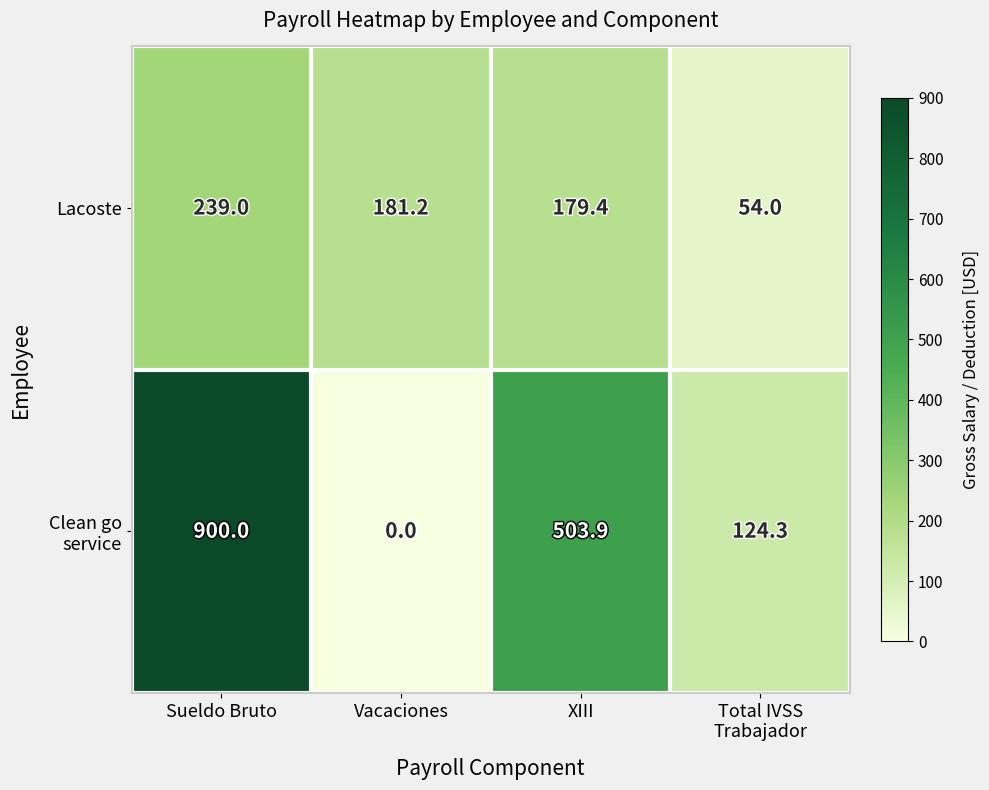

At which category is the sum across all series the highest?

Sueldo Bruto